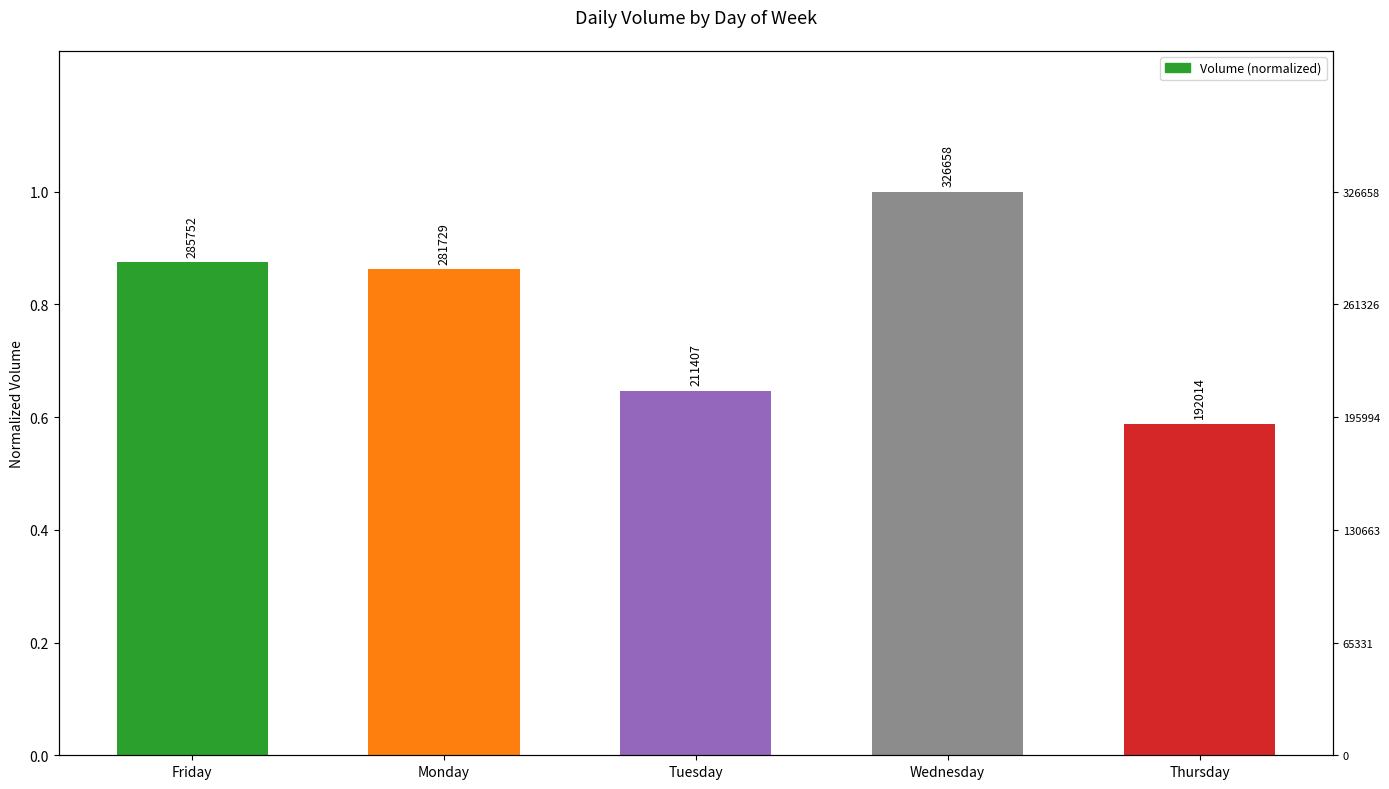

At which category does the chart reach its minimum across all series?

Thursday